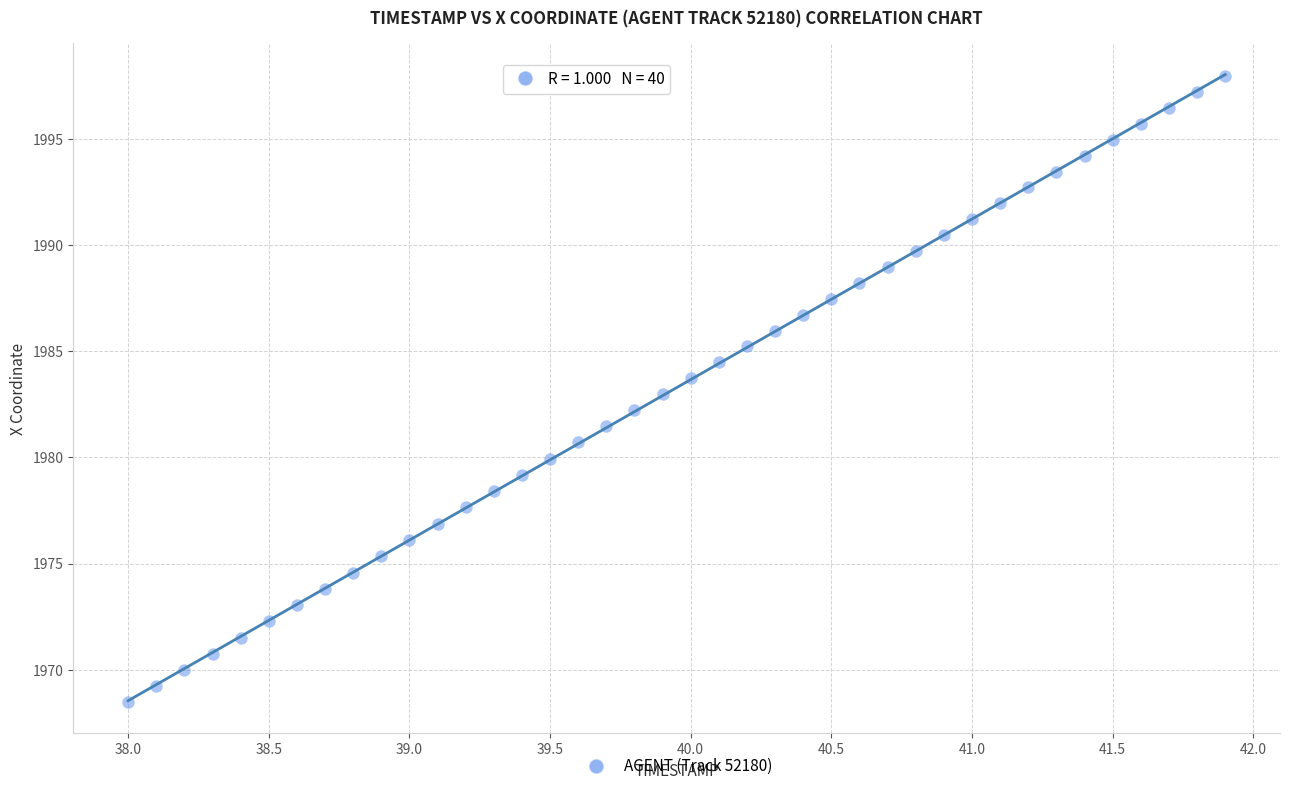

What is the range of Y values (max minus min)?

29.5